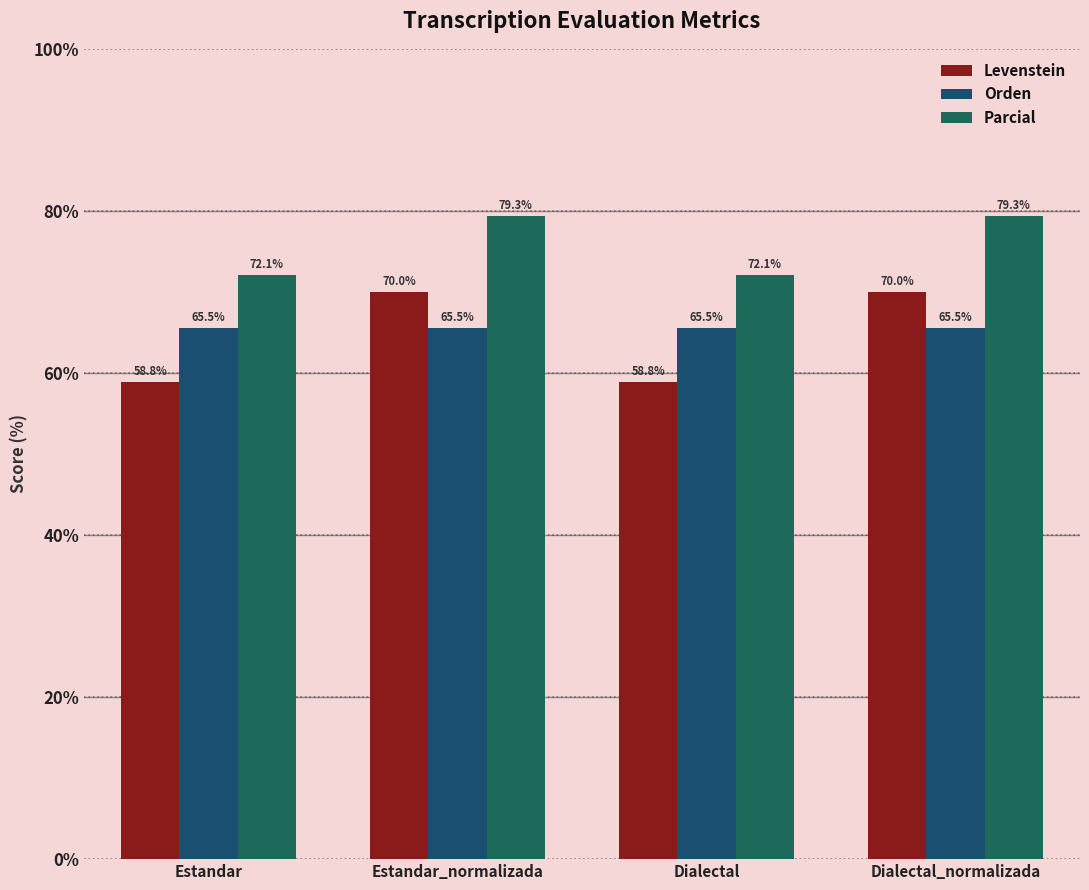

What is the value of the Orden bar at the 1st from the left?

65.5